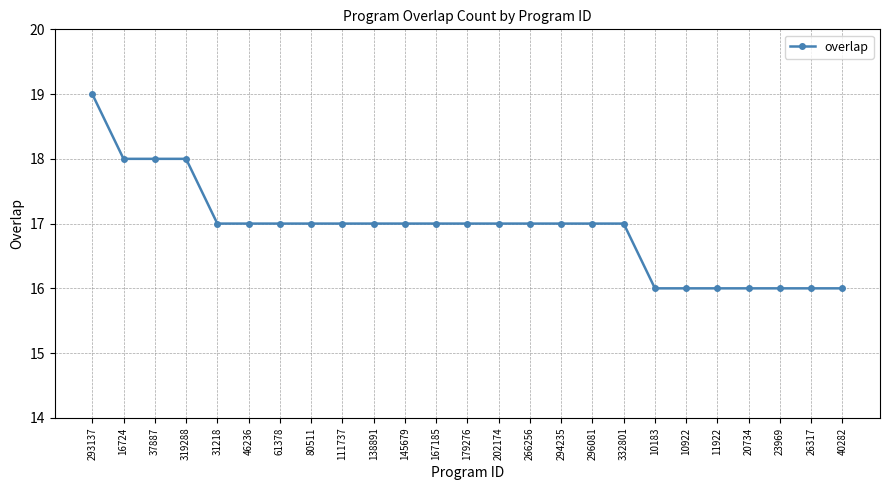

Reading left to right, extract all data points from this chart.

19	18	18	18	17	17	17	17	17	17	17	17	17	17	17	17	17	17	16	16	16	16	16	16	16